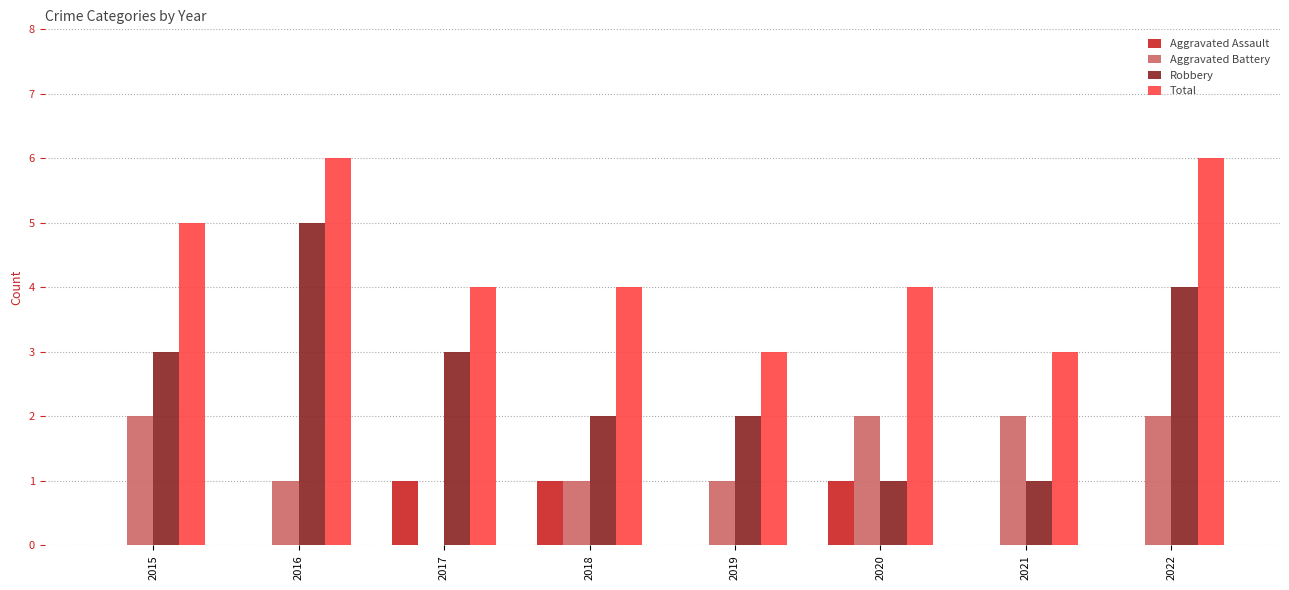

What is the highest value of the Total series?

6